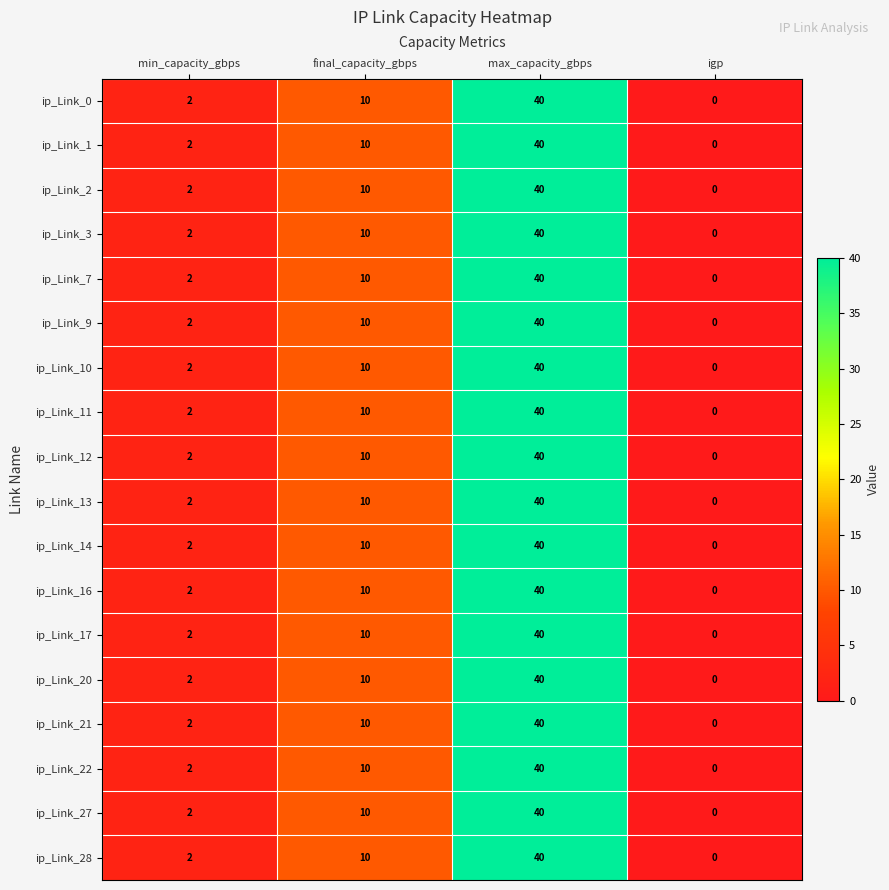

Where is ip_Link_28 nearest to the value 20?

final_capacity_gbps